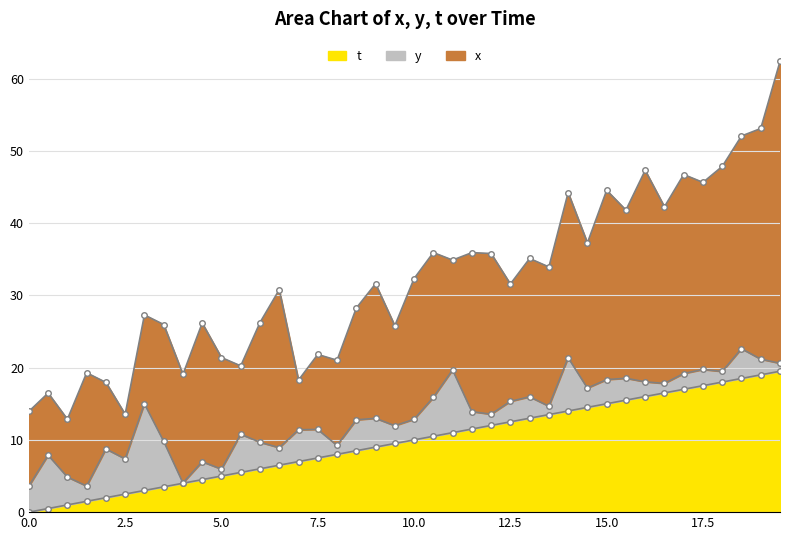

What is the difference between the highest and lowest values at 17.5?

23.6